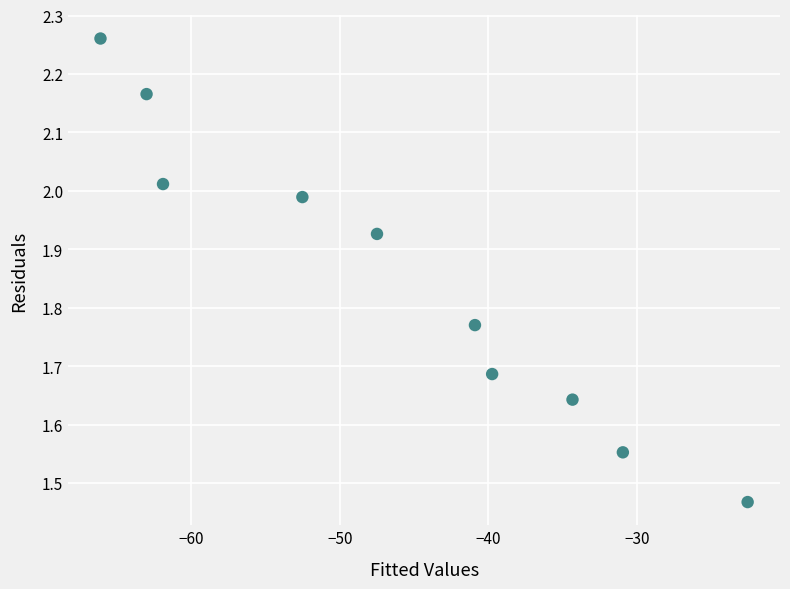

What is the range of X values (max minus min)?

43.5